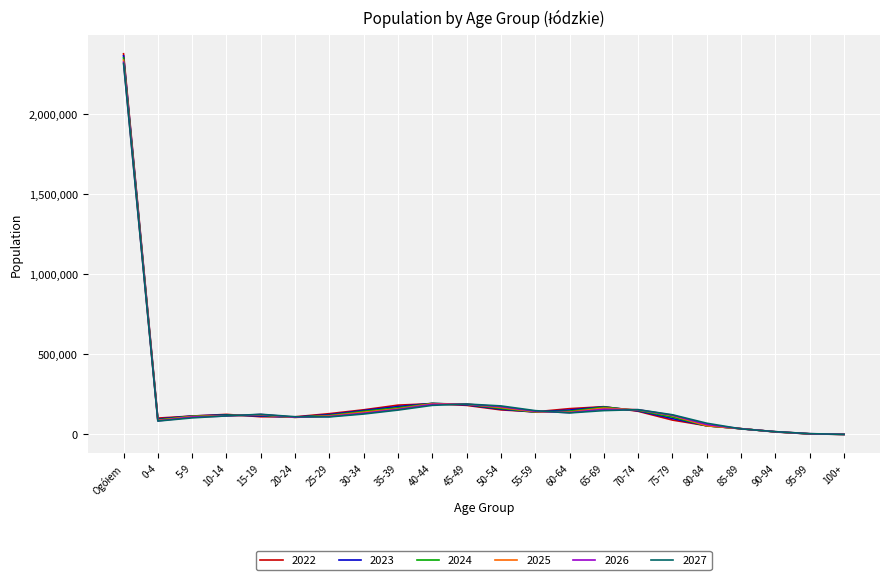

Which series has the largest range (max minus min)?

2022